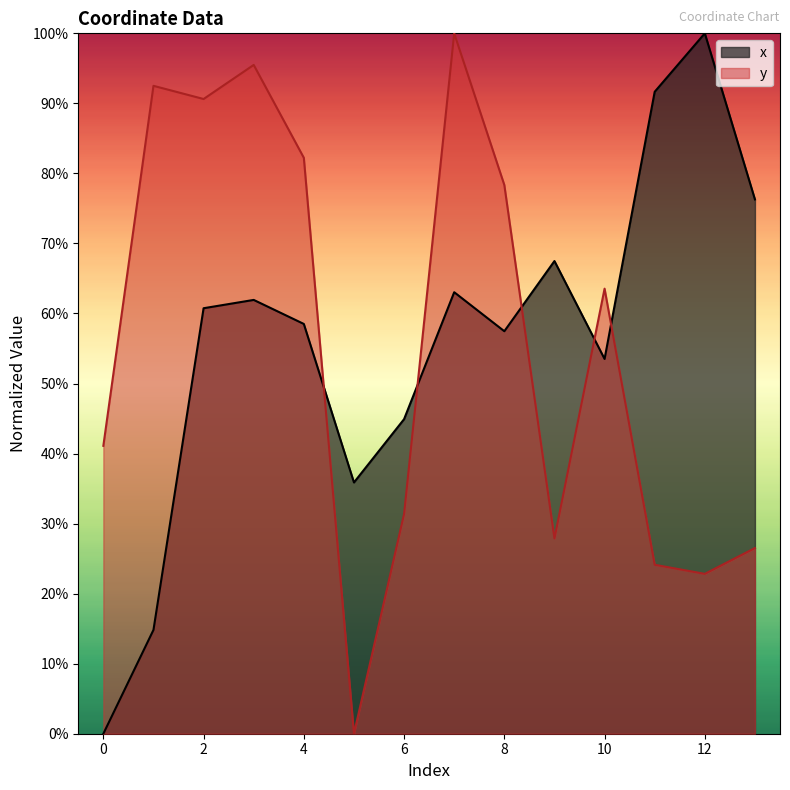

How many series are shown in this chart?

2